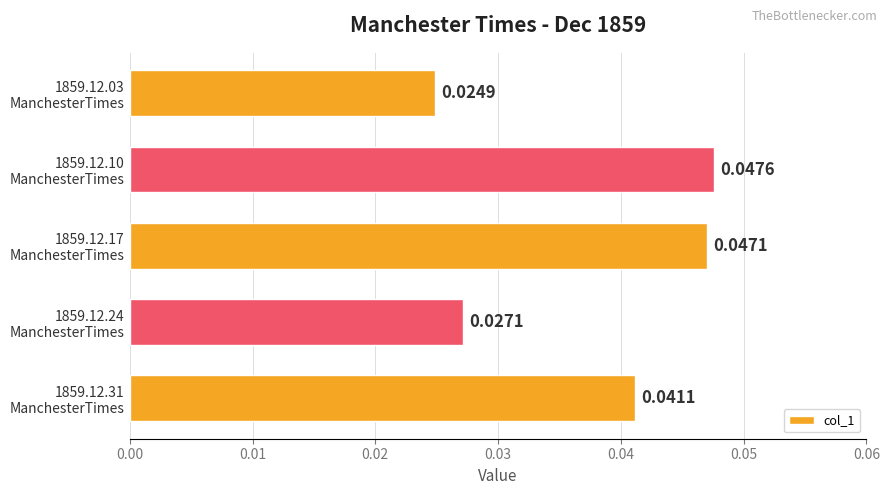

Rank the categories by value from lowest to highest.

1859.12.03
ManchesterTimes, 1859.12.24
ManchesterTimes, 1859.12.31
ManchesterTimes, 1859.12.17
ManchesterTimes, 1859.12.10
ManchesterTimes